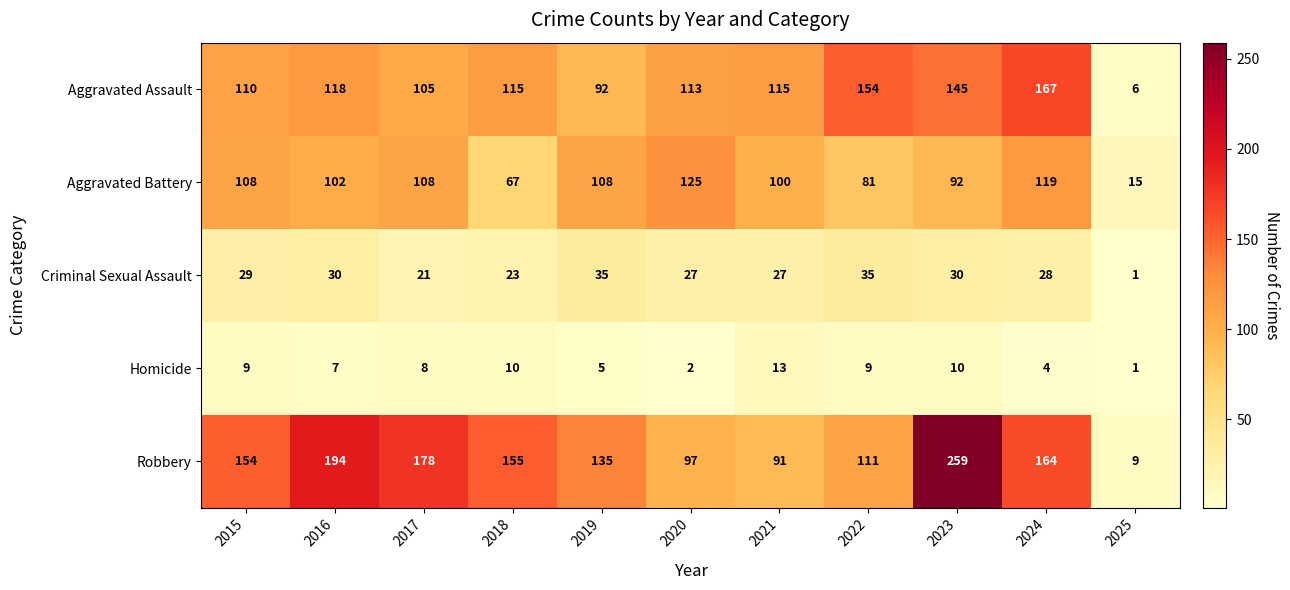

What is the difference between the highest and lowest values at 2015?

145